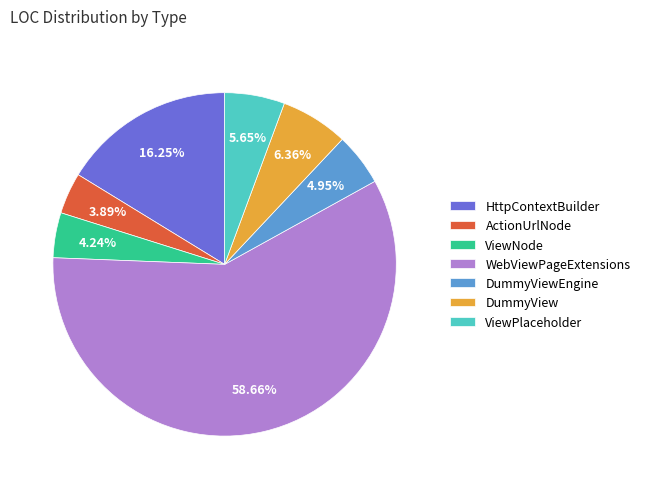

What is the largest slice in the pie chart?

WebViewPageExtensions